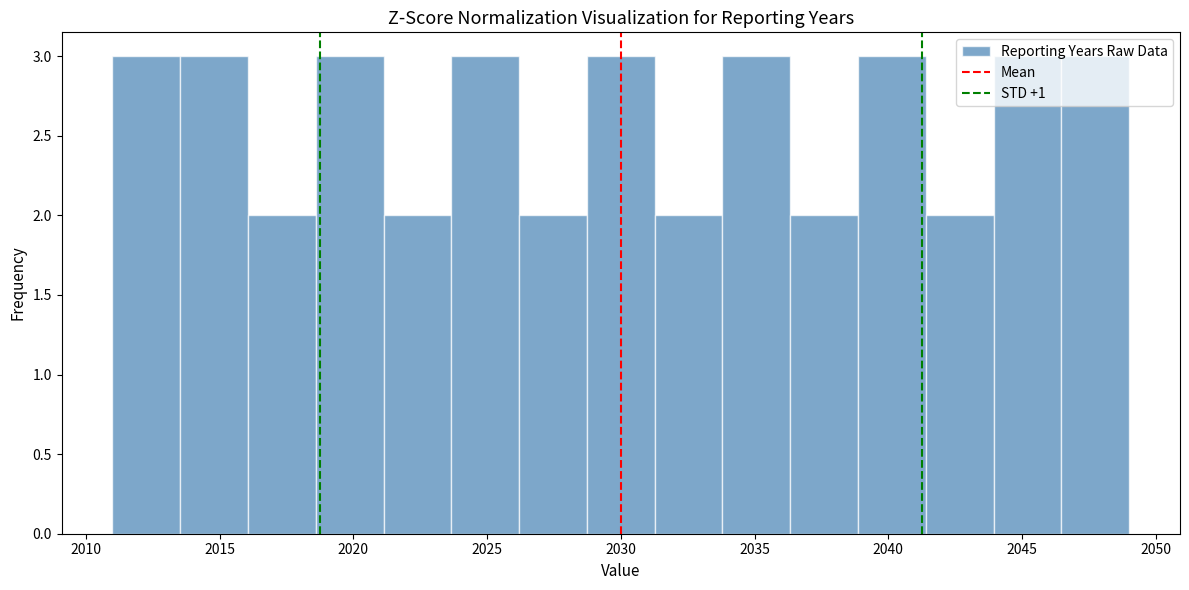

What is the height of the bar covering 2013.5 to 2016.0 on the x-axis? Neither the bar edges nor the heights are printed on the chart, so give them approximately, as read against the axes.

3